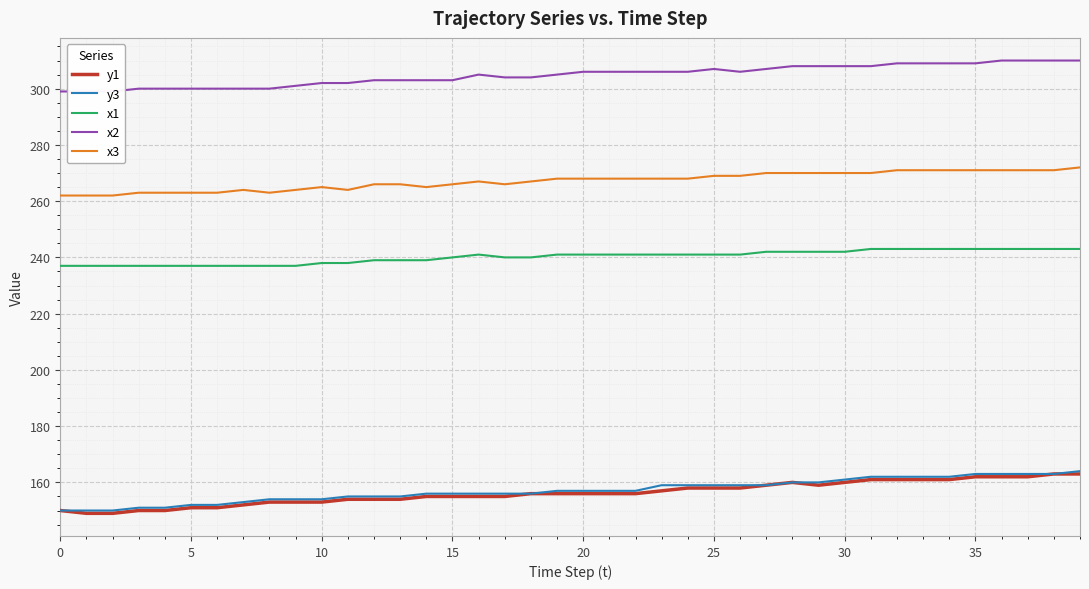

What is the minimum value shown in the chart?

149